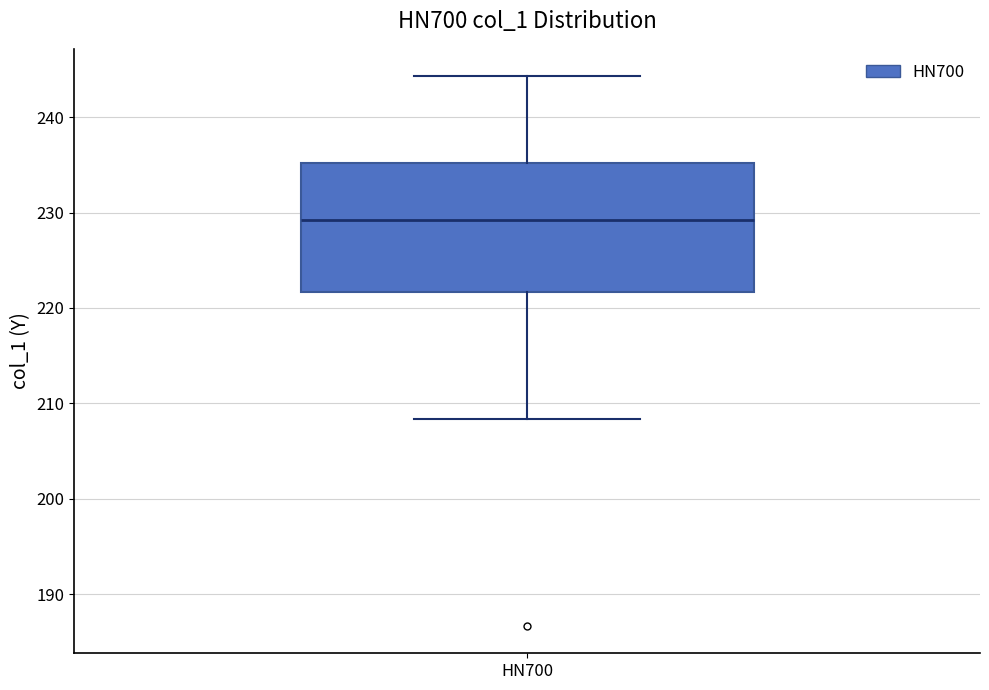

Transcribe this box plot: give where the median line is, the range the box spans, and where the two whiskers end, as read against the y-axis. The values are not printed on the chart, so give them approximately, as read against the axis.

median 229, box 222 to 235, whiskers 208 to 244